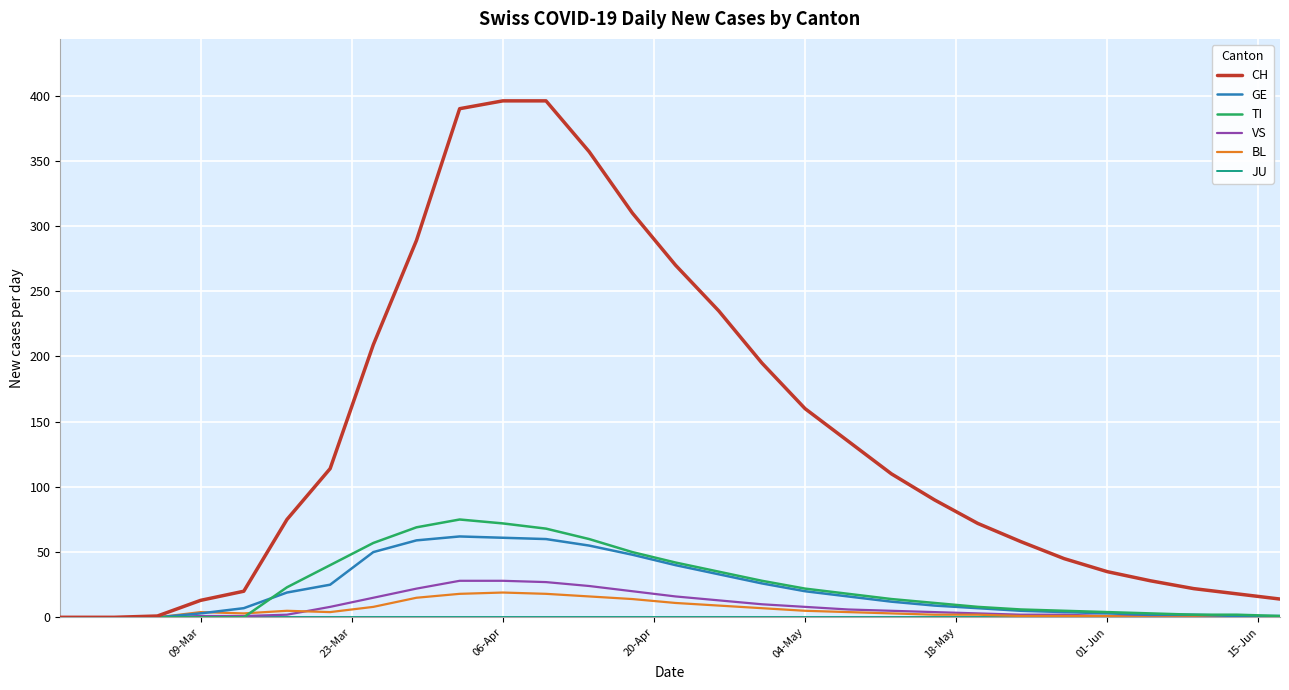

What is the maximum value shown in the chart?

396